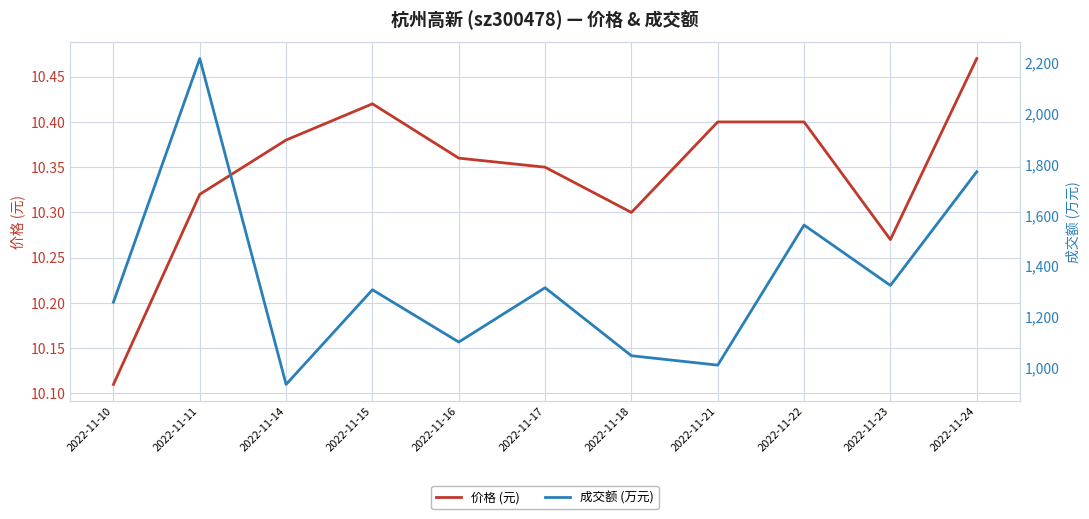

Reading right to left, what are all the values shown in this chart?

价格 (元): 10.5	10.3	10.4	10.4	10.3	10.3	10.4	10.4	10.4	10.3	10.1
成交额 (万元): 1771.0	1323.0	1561.0	1009.0	1046.0	1314.0	1100.0	1306.0	933.0	2217.0	1257.0